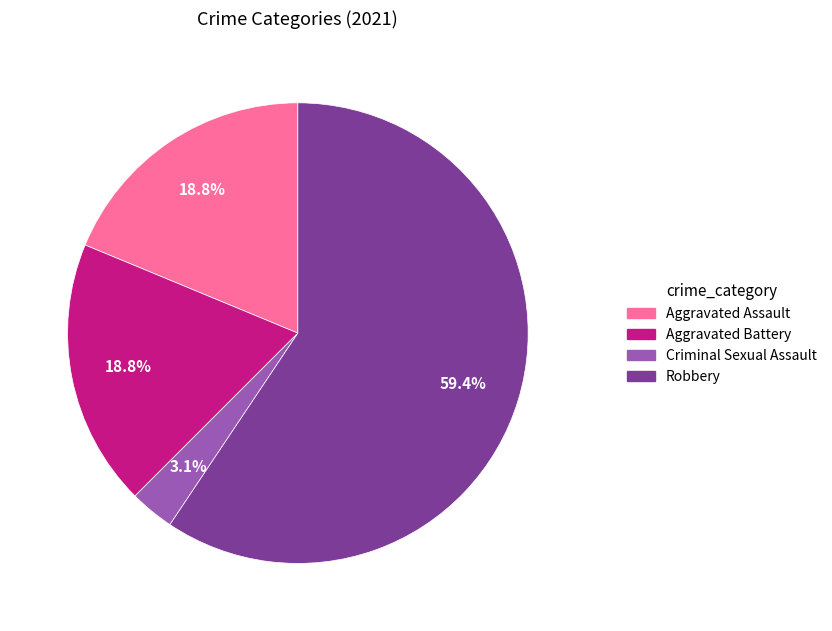

Does Criminal Sexual Assault account for over 50% of the chart?

No